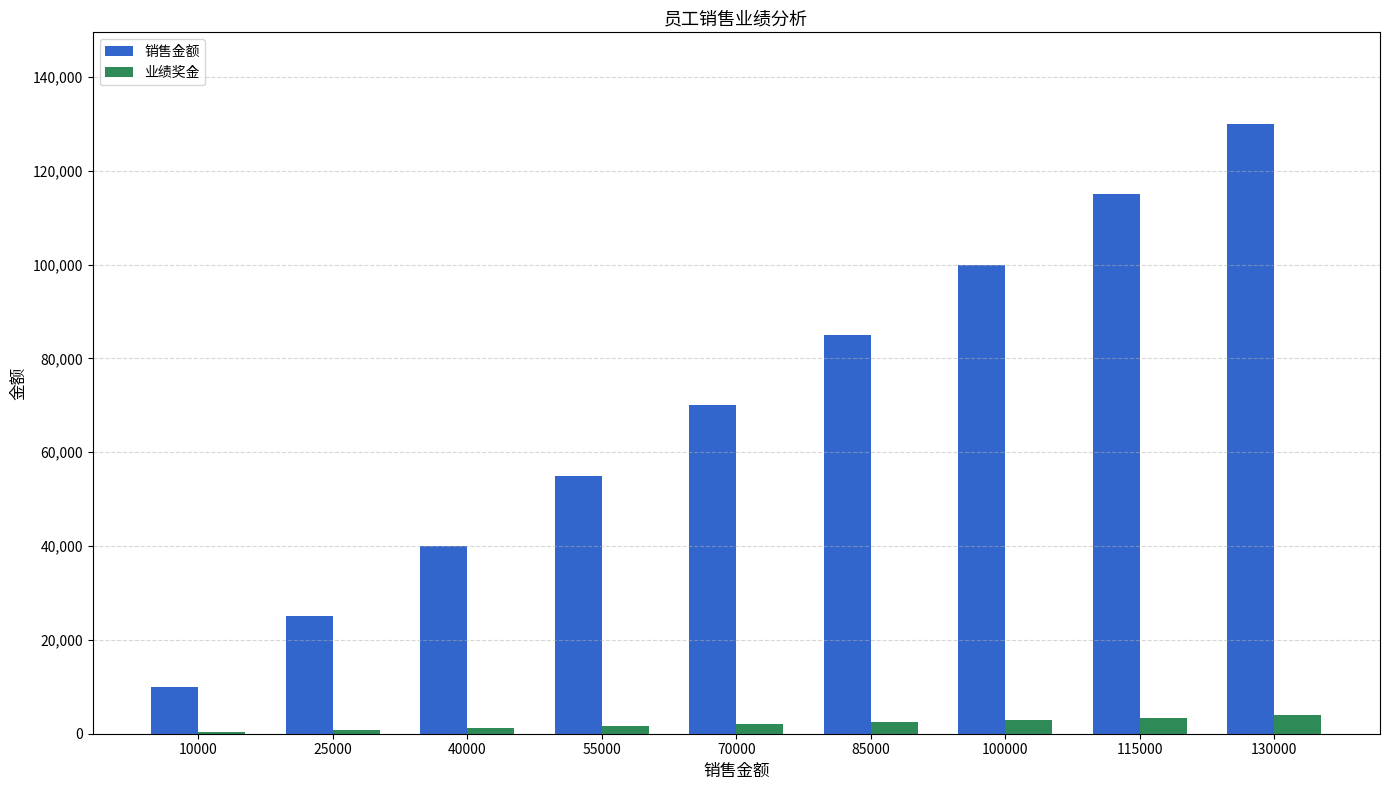

Between 40000 and 130000, which series saw the biggest shift?

销售金额